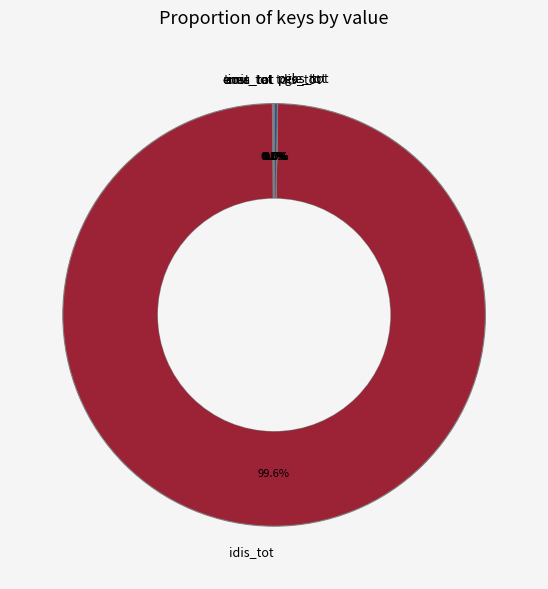

Which category has the biggest portion of the pie?

idis_tot